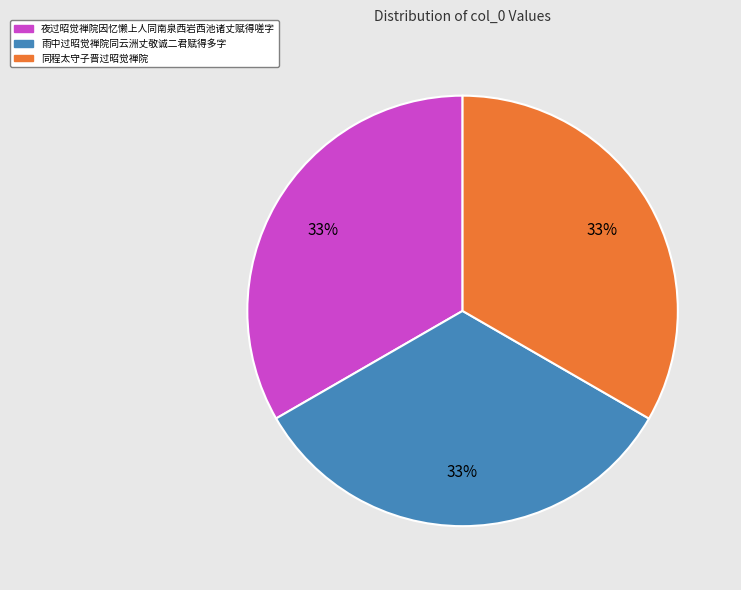

Do 同程太守子晋过昭觉禅院 and 雨中过昭觉禅院同云洲丈敬诚二君赋得多字 together represent more than half of the pie?

Yes